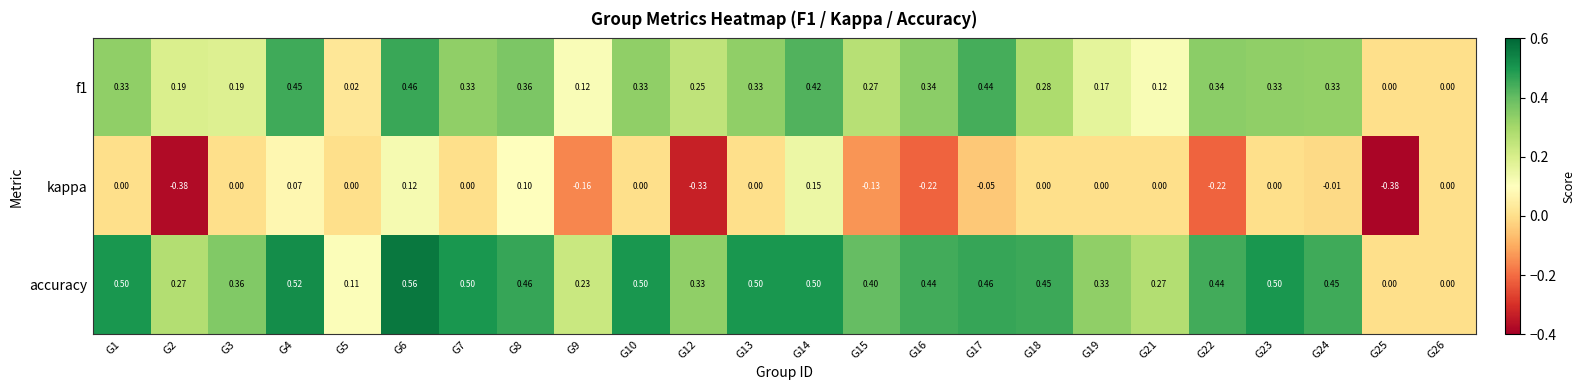

Is the value of kappa at G3 greater than the value of accuracy at G12?

No